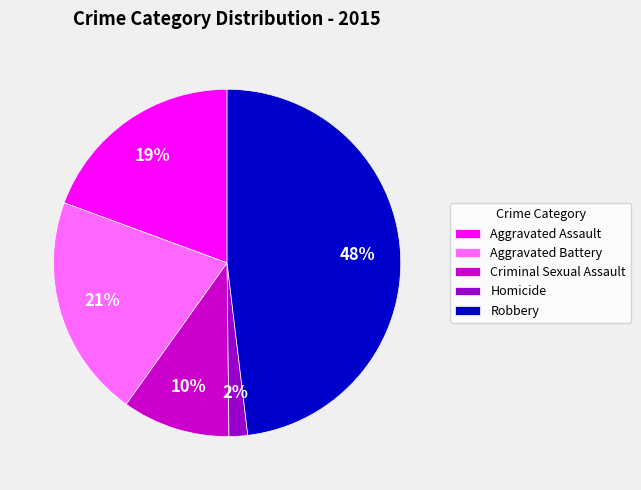

To the nearest percent, what is the average slice percentage?

20%